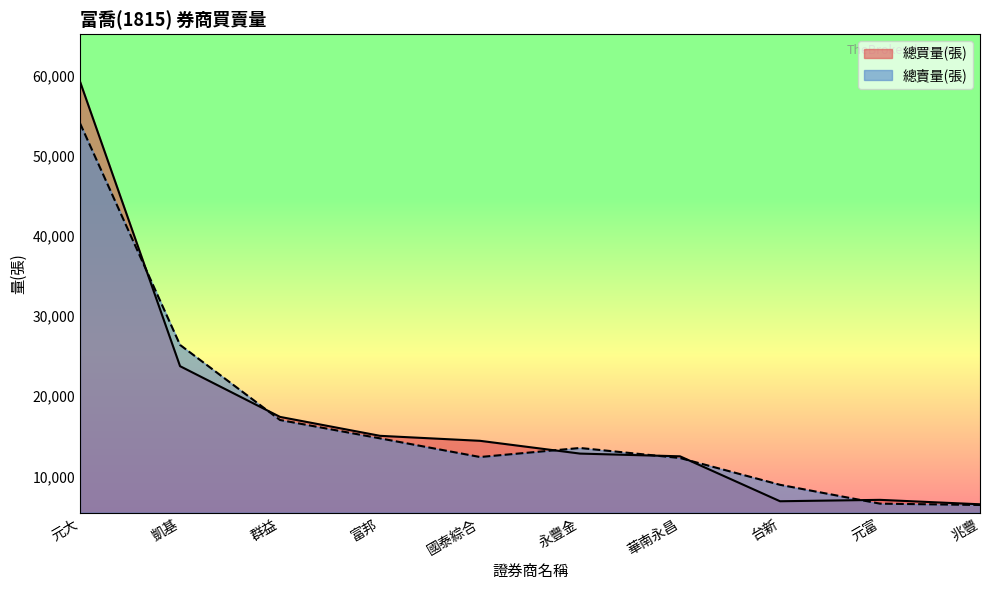

Reading left to right, extract all data points from this chart.

總買量(張): 59221	23739	17411	15051	14429	12836	12496	6892	7066	6513
總賣量(張): 54021	26389	17024	14735	12409	13535	12283	8944	6593	6427